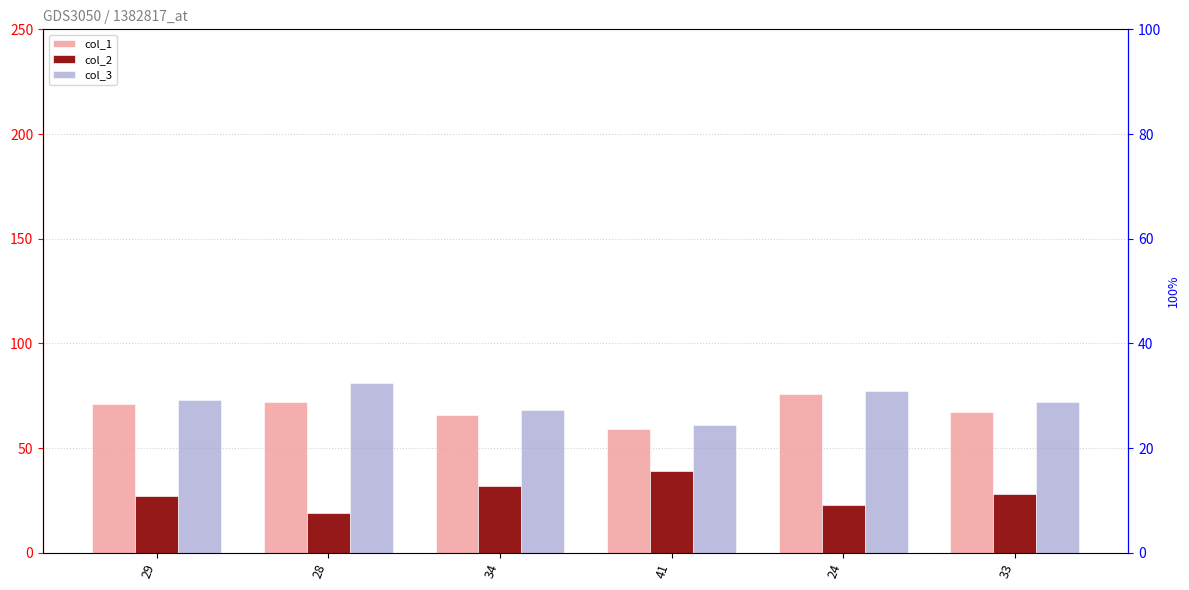

At which label is col_3 closest to 71?

33